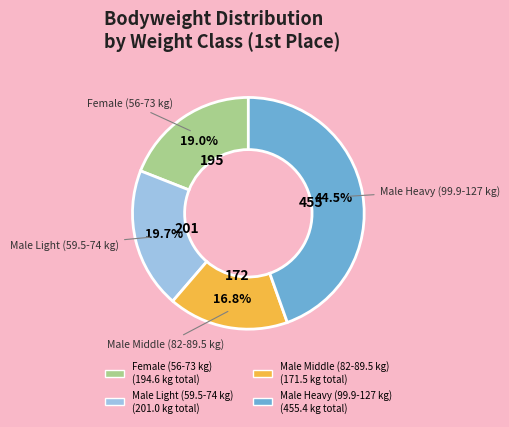

Is there a majority slice in this chart?

No